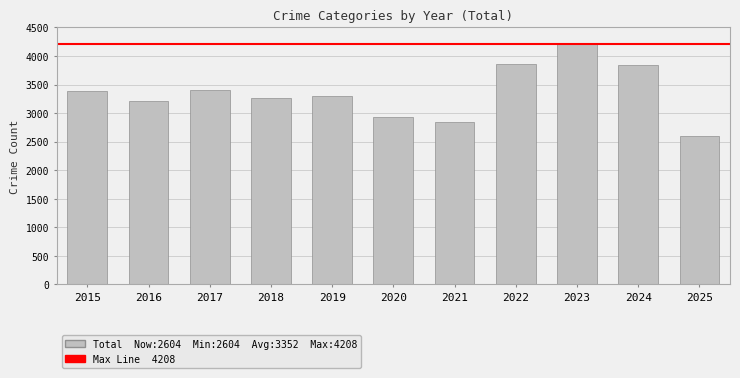

What is the change in value from 2019 to 2020?

-359